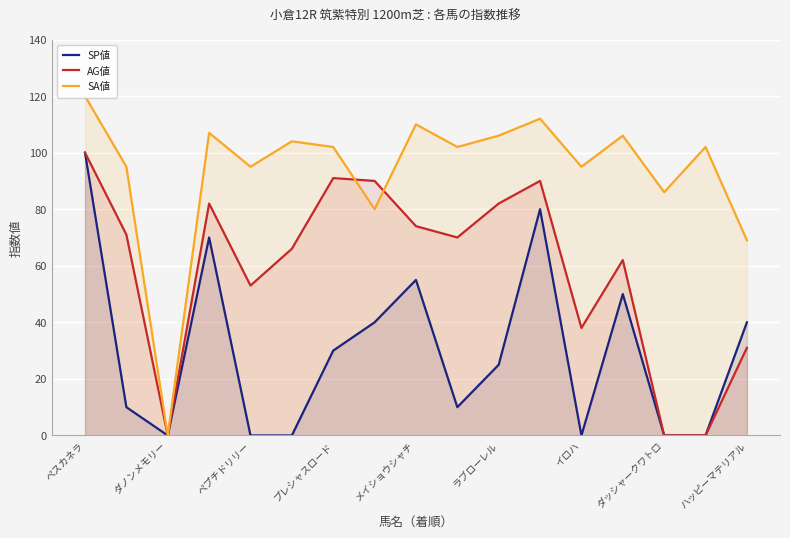

Which series has the largest total across all categories?

SA値